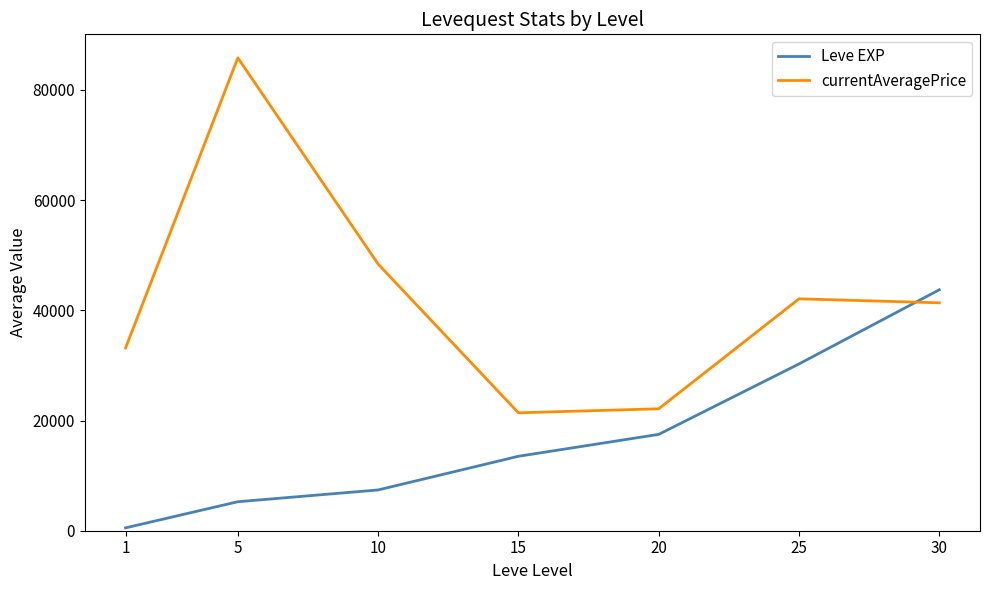

What is the minimum value for currentAveragePrice?

21399.3